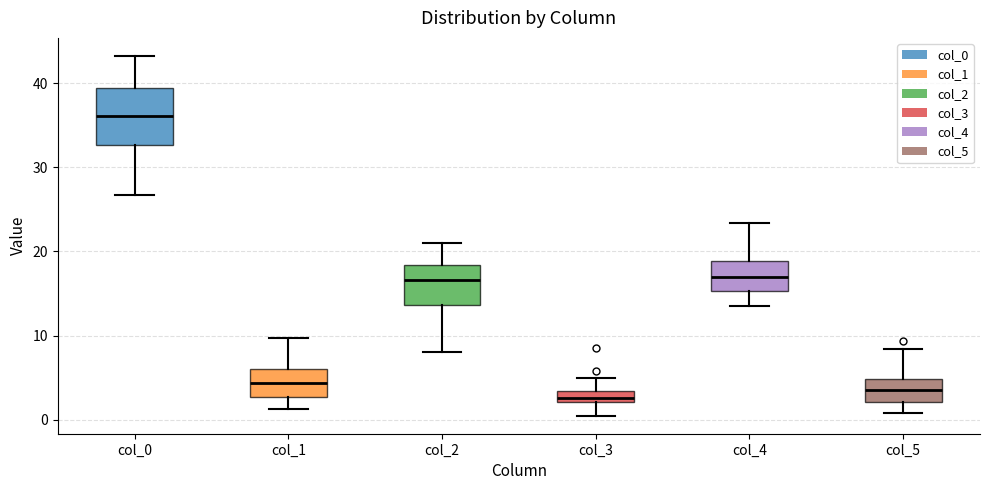

Which box's median line is the highest?

col_0